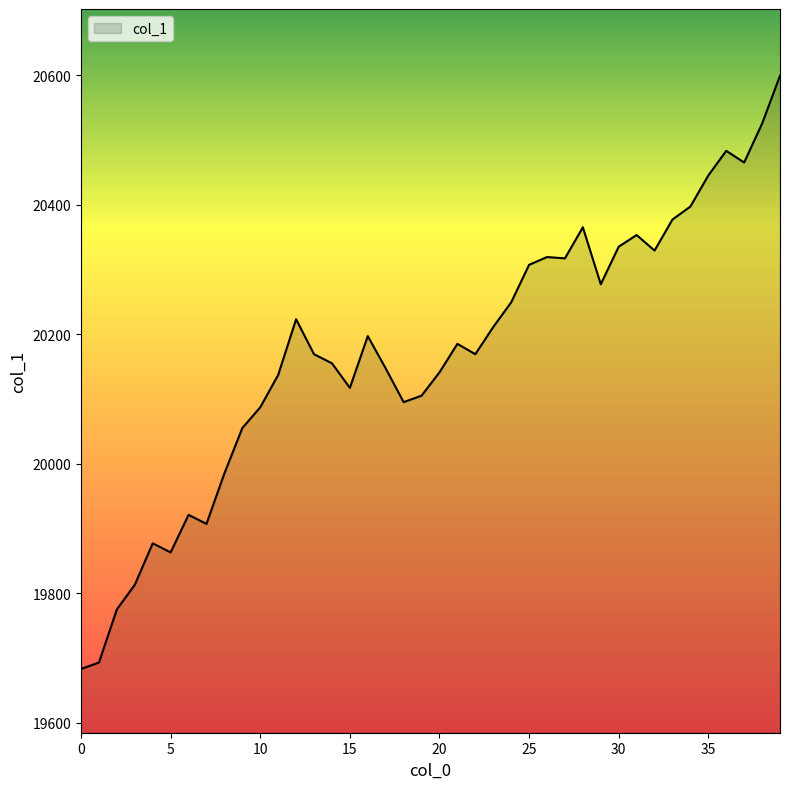

What is the difference between the maximum and minimum values?

916